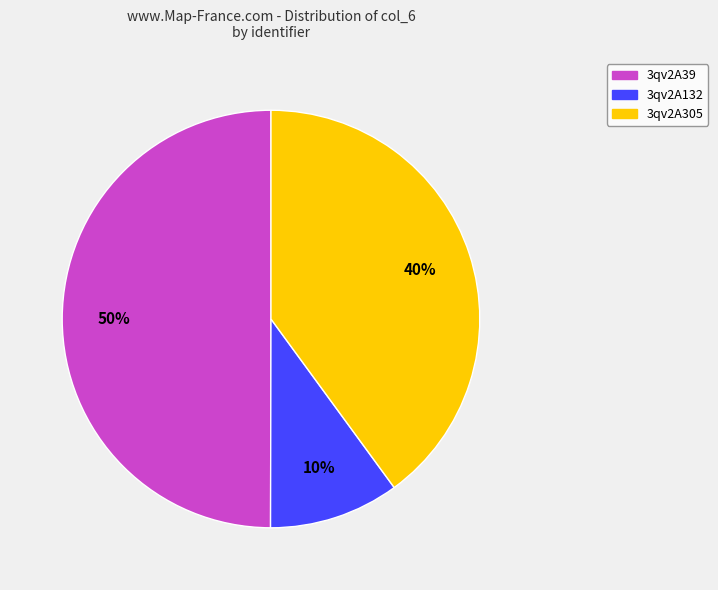

Rank the categories by value from highest to lowest.

3qv2A39, 3qv2A305, 3qv2A132